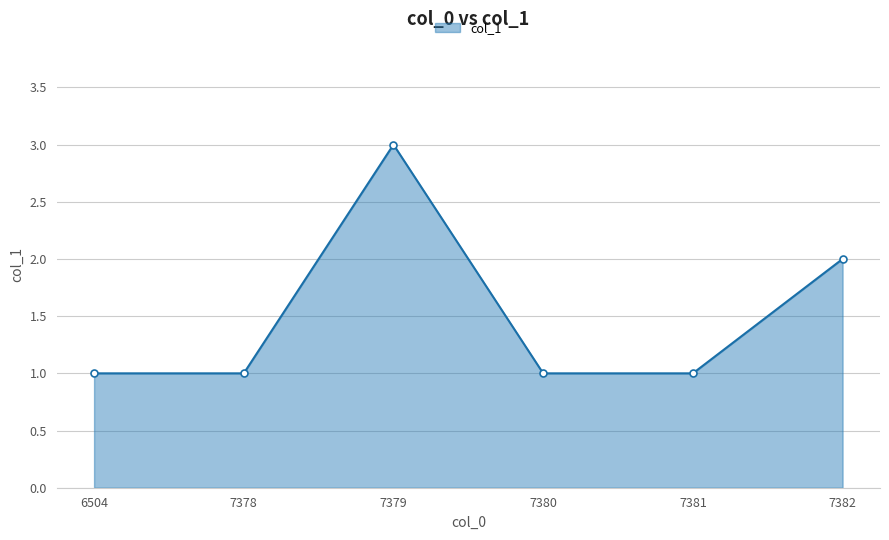

How many categories are shown in the chart?

6